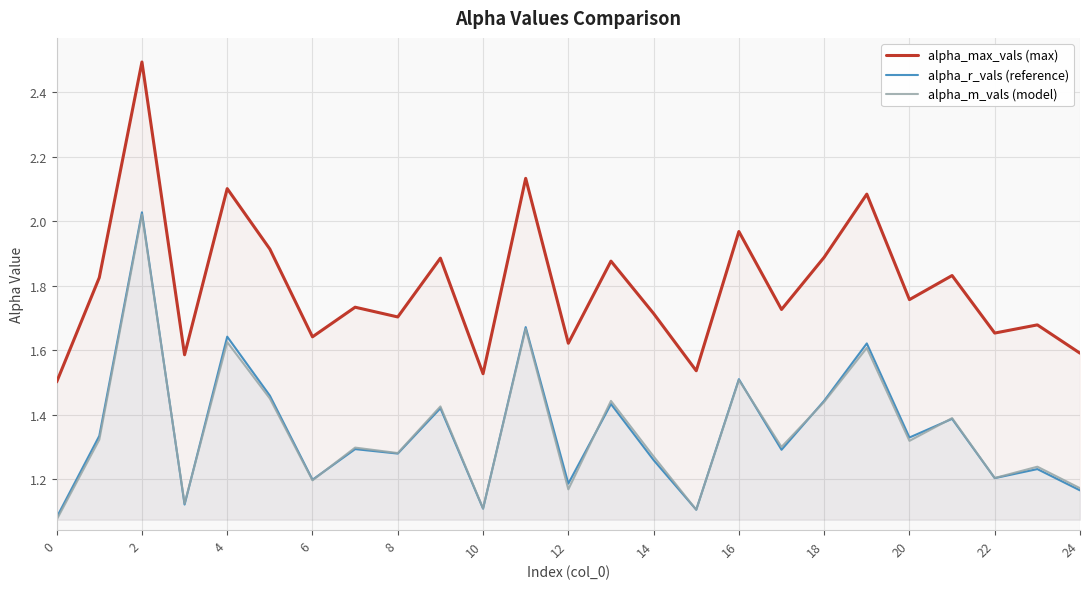

Which series has the largest total across all categories?

alpha_max_vals (max)